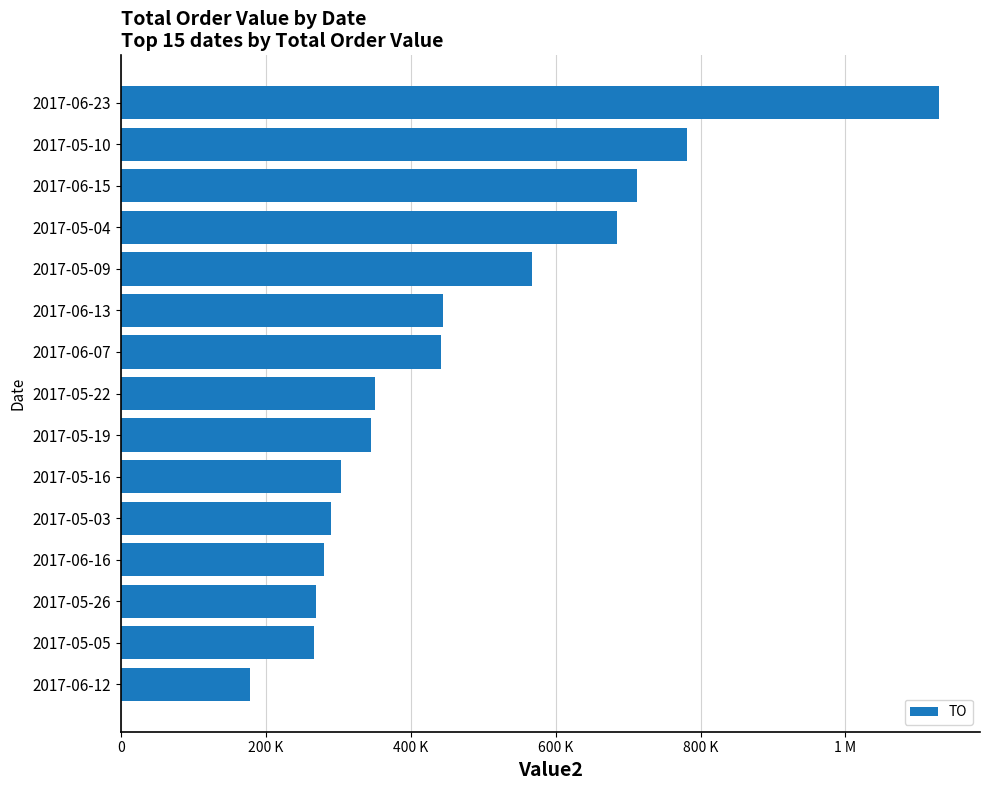

Does the chart contain any negative values?

No